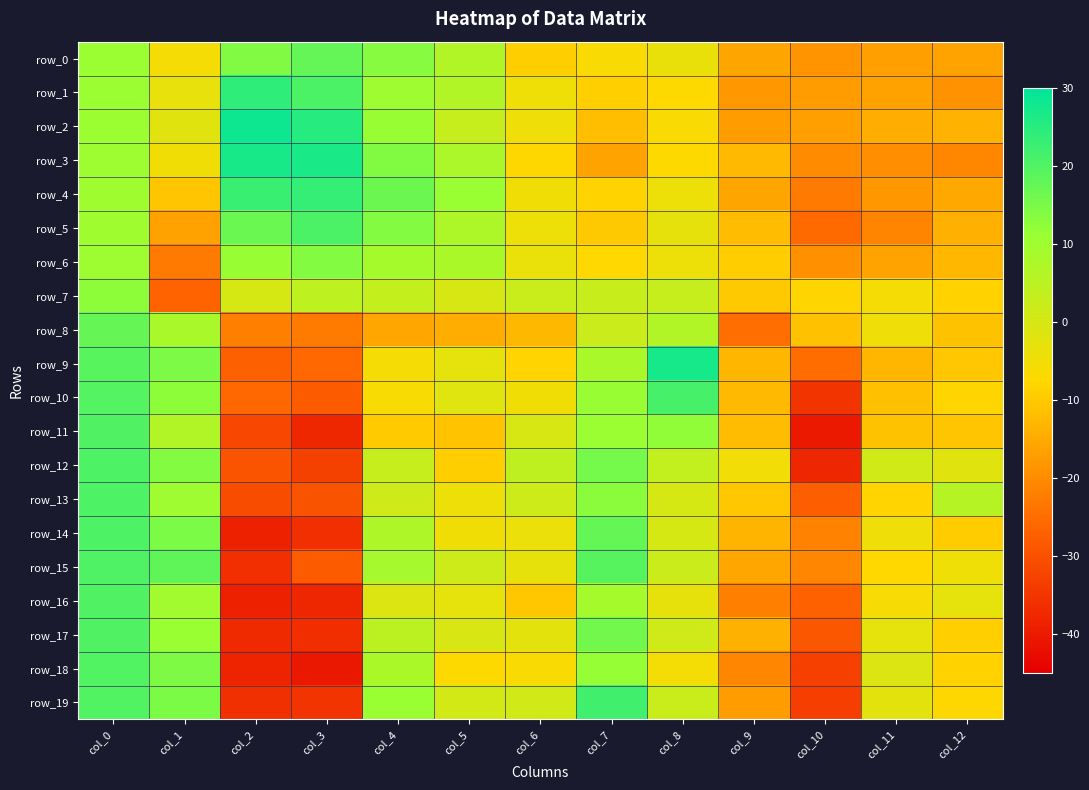

How many values in row_18 are below zero?

9